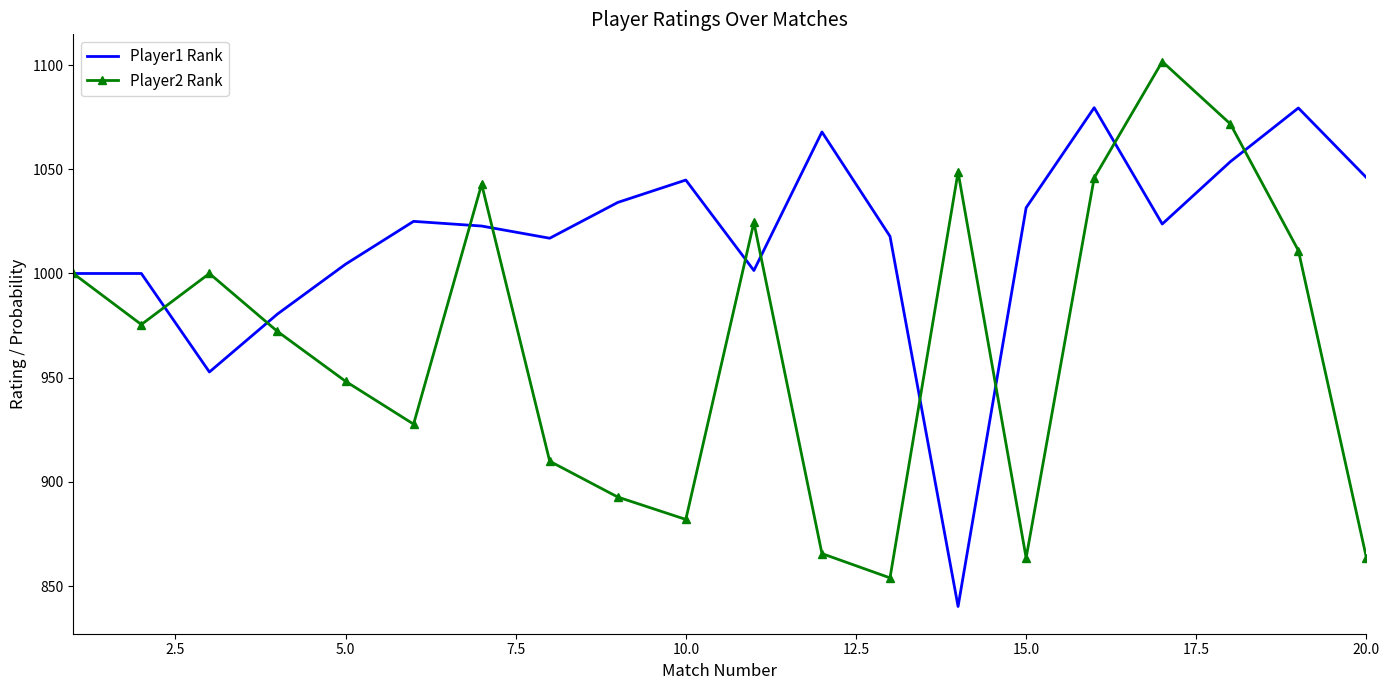

What is the greatest value displayed?

1101.7